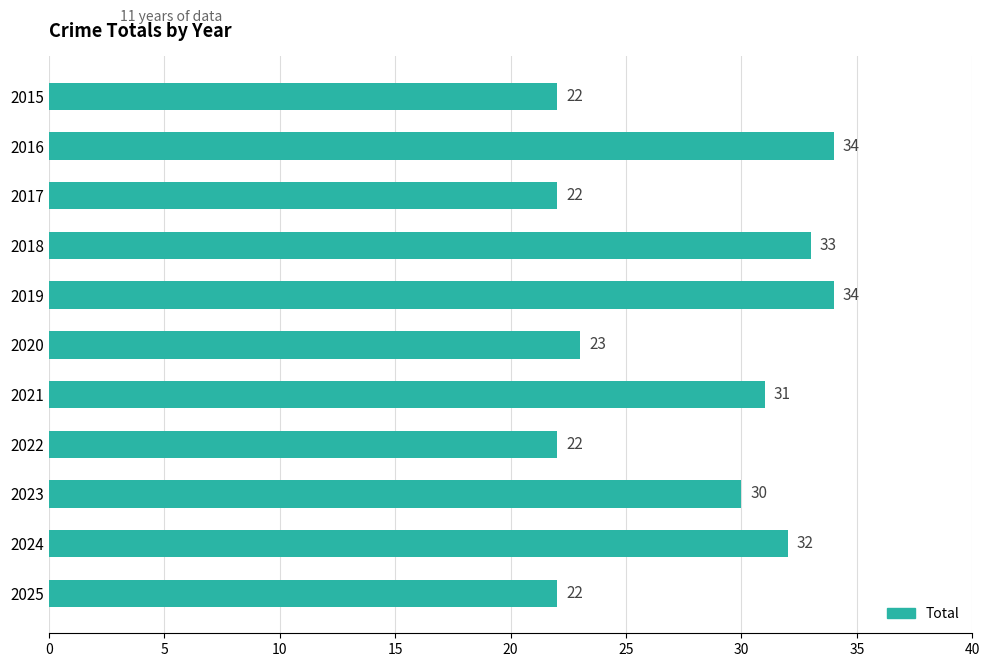

Reading bottom to top, extract all data points from this chart.

22	32	30	22	31	23	34	33	22	34	22